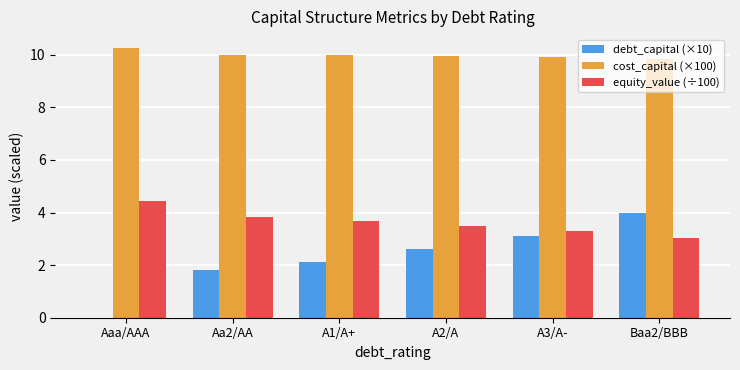

What is the sum of the debt_capital (×10) values at A1/A+ and Aa2/AA?

3.9